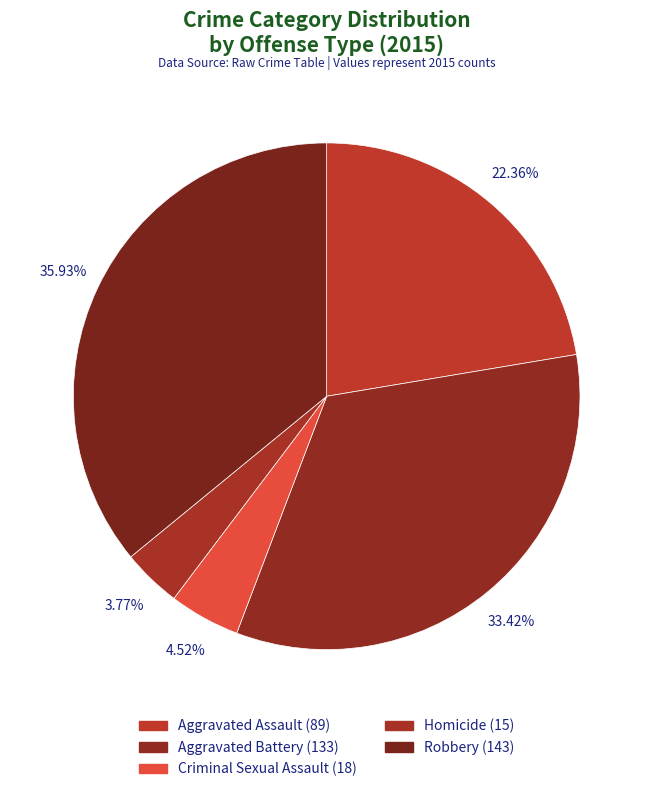

What is the change in value from Homicide to Robbery?

+128